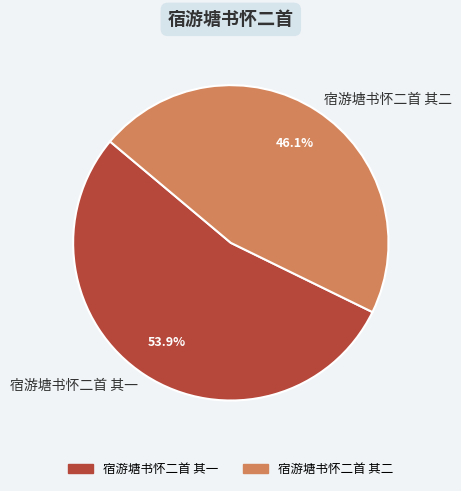

True or false: 宿游塘书怀二首 其二 accounts for 46% of the total.

True